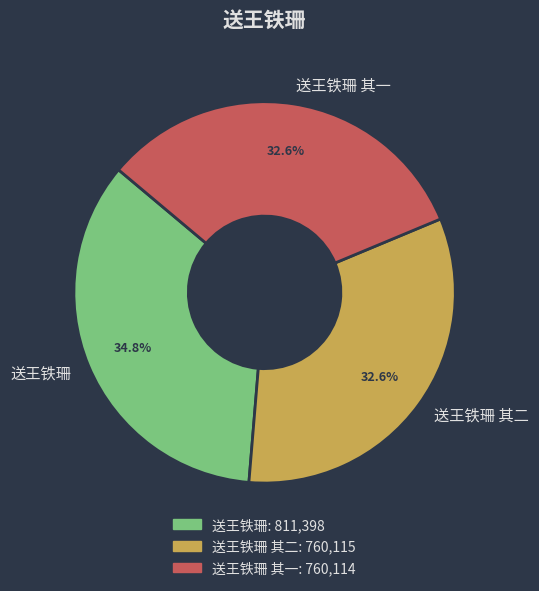

What is the largest slice in the pie chart?

送王铁珊